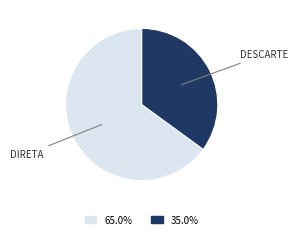

Does any single category account for the majority?

Yes